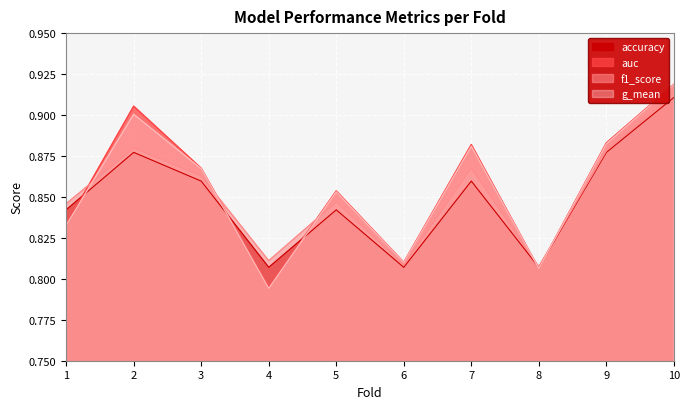

Which category has the lowest value across all series?

4